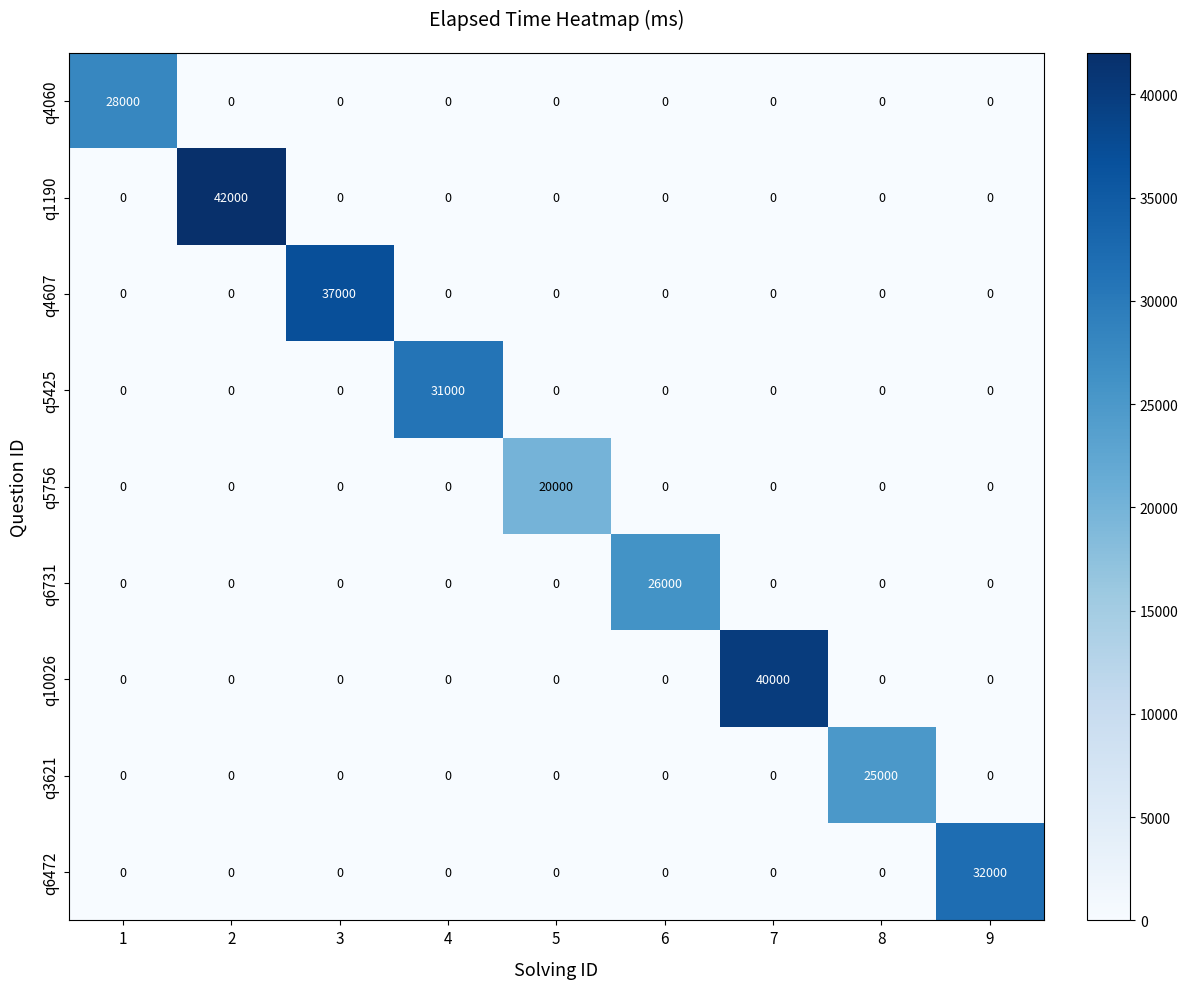

The value of q10026 at 7 is 8442. True or false?

False